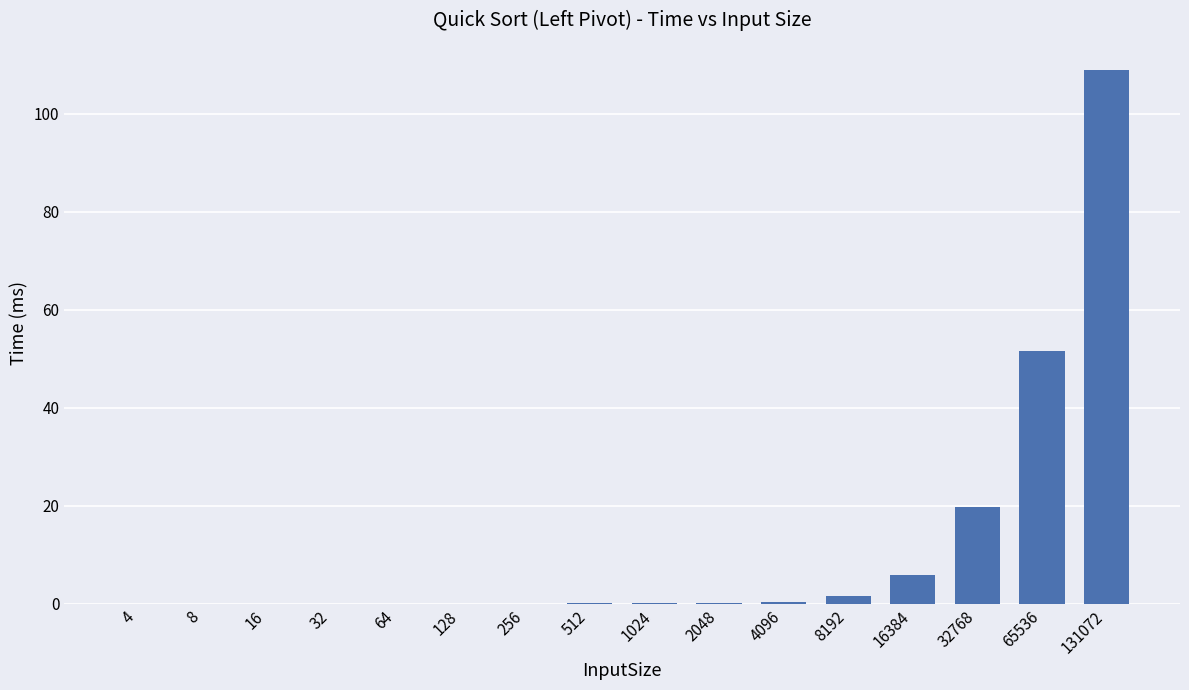

What is the sum of all values?

188.3